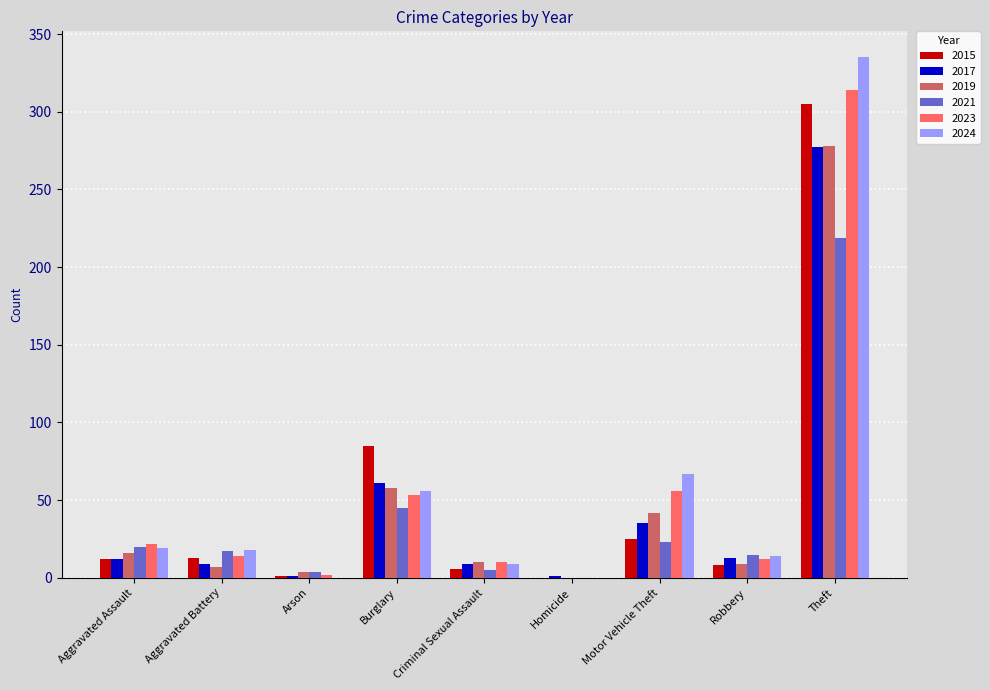

Is it true that 2023 equals 53 at Burglary?

True